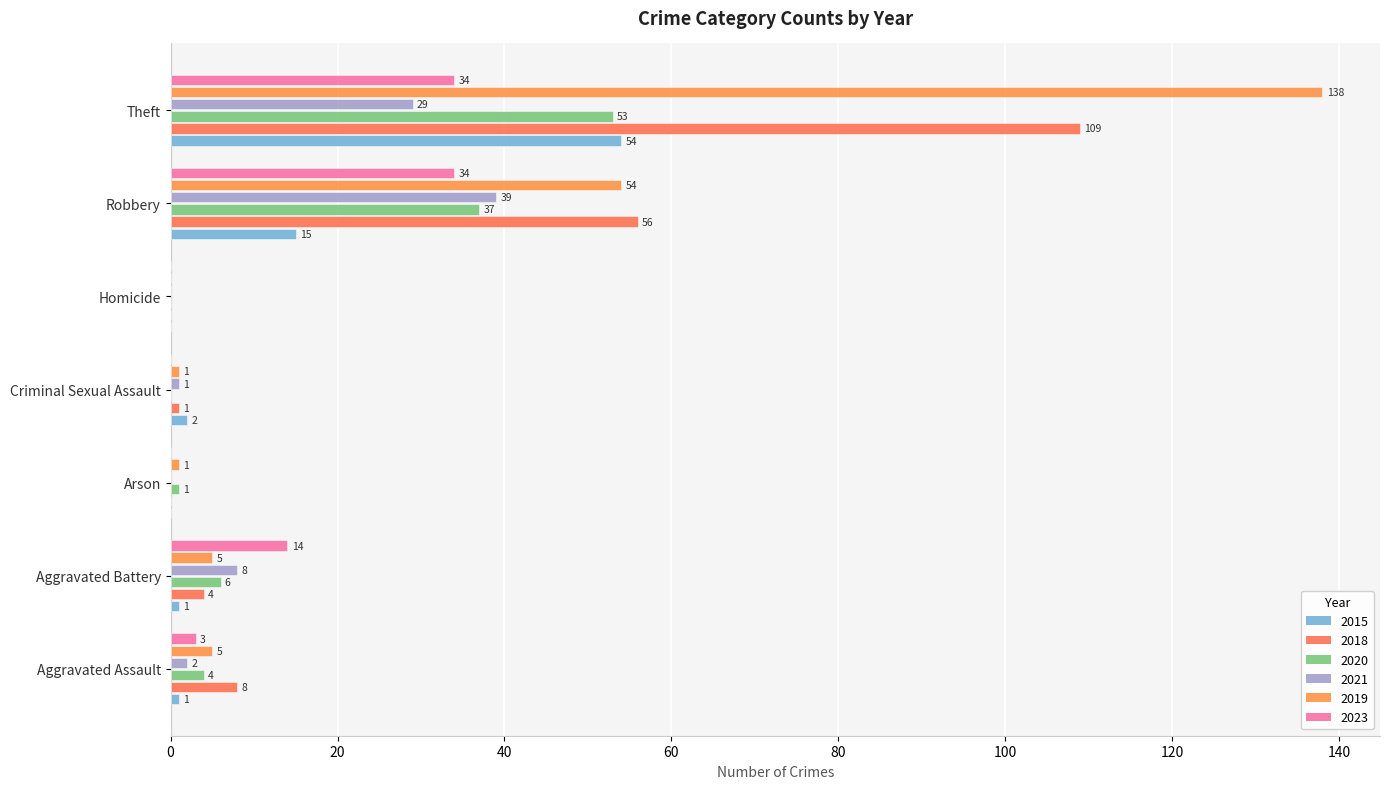

How many distinct data groups are displayed?

6